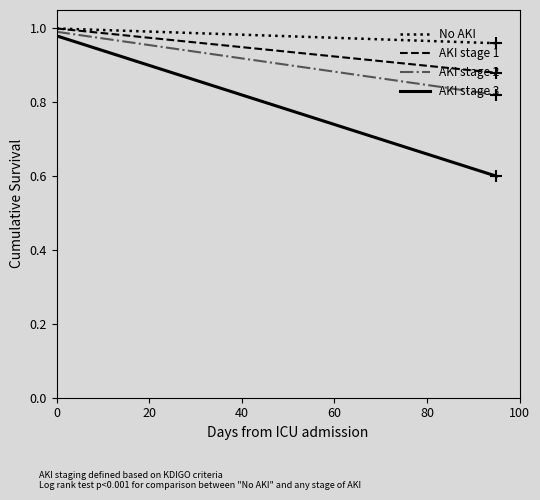

Rank the series by their average value, from lowest to highest.

AKI stage 3, AKI stage 2, AKI stage 1, No AKI